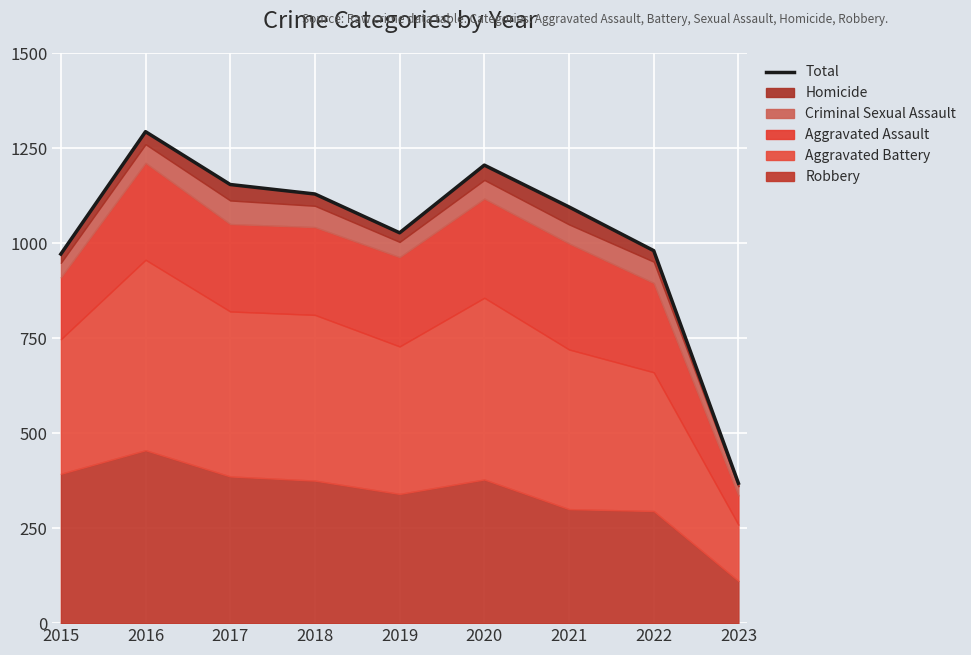

The value at 2017 is 1154. True or false?

True